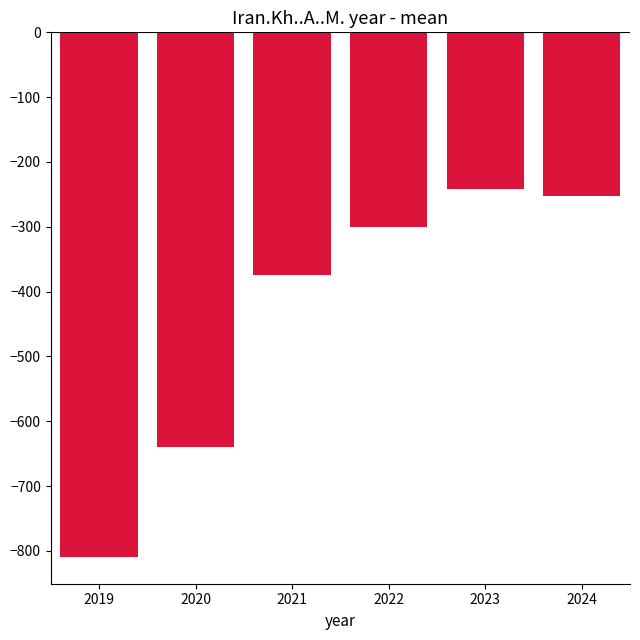

How many bars are there in total?

6